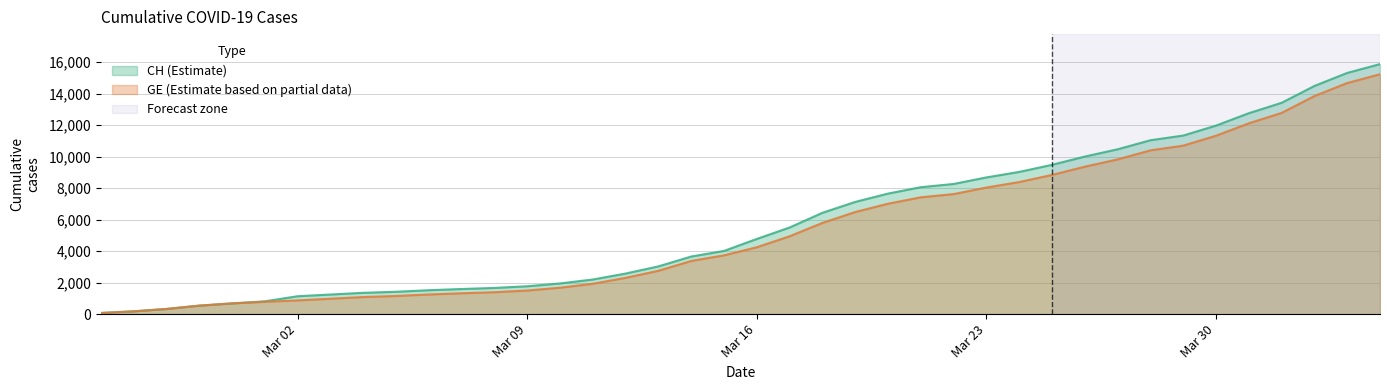

Where is GE nearest to the value 7653?

2020-03-22